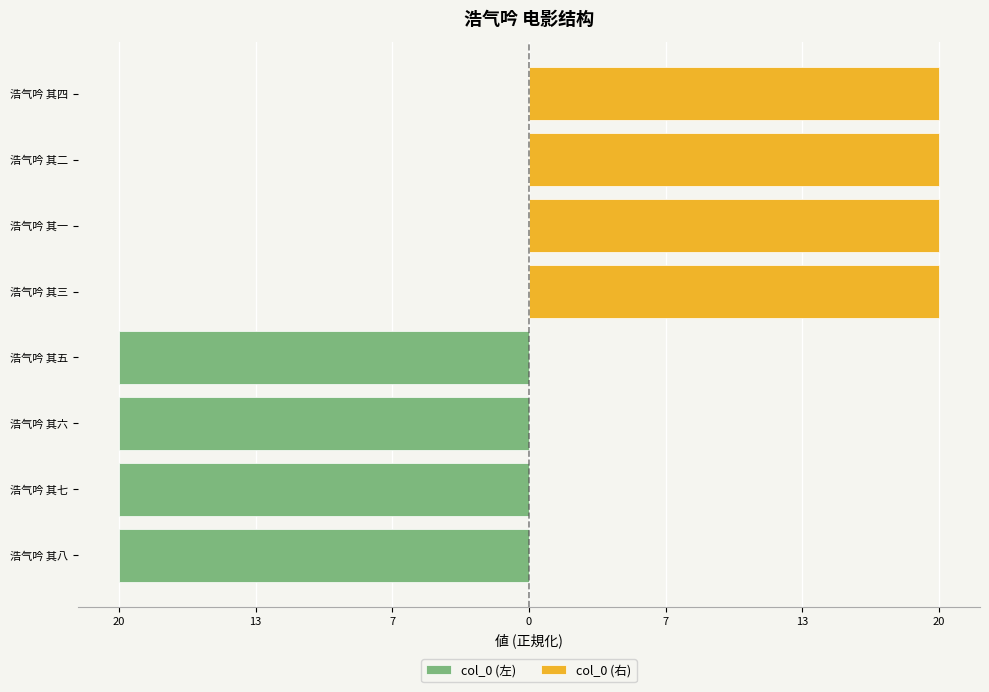

The col_0 (左) series shows -9.4 at 浩气吟 其八. True or false?

False